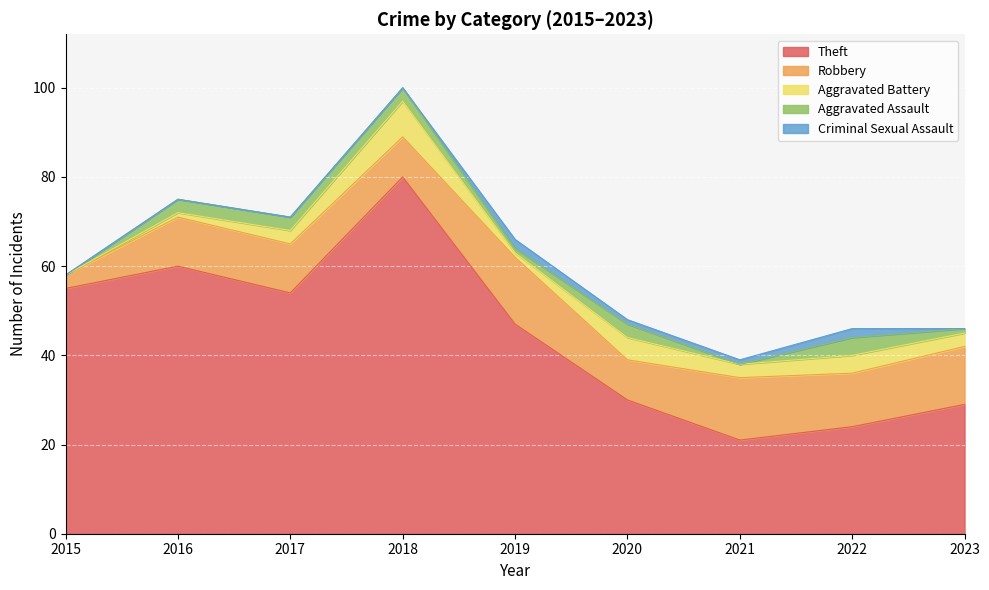

True or false: Robbery has a value of 20 at 2022.

False